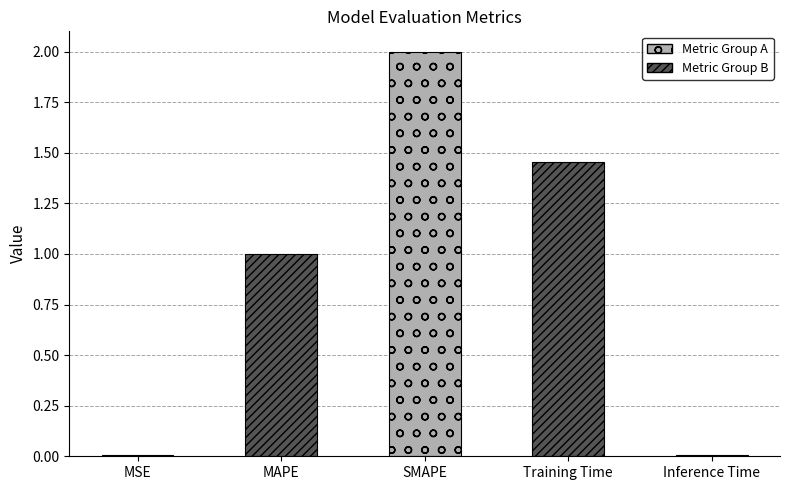

What is the sum of all values?

4.5